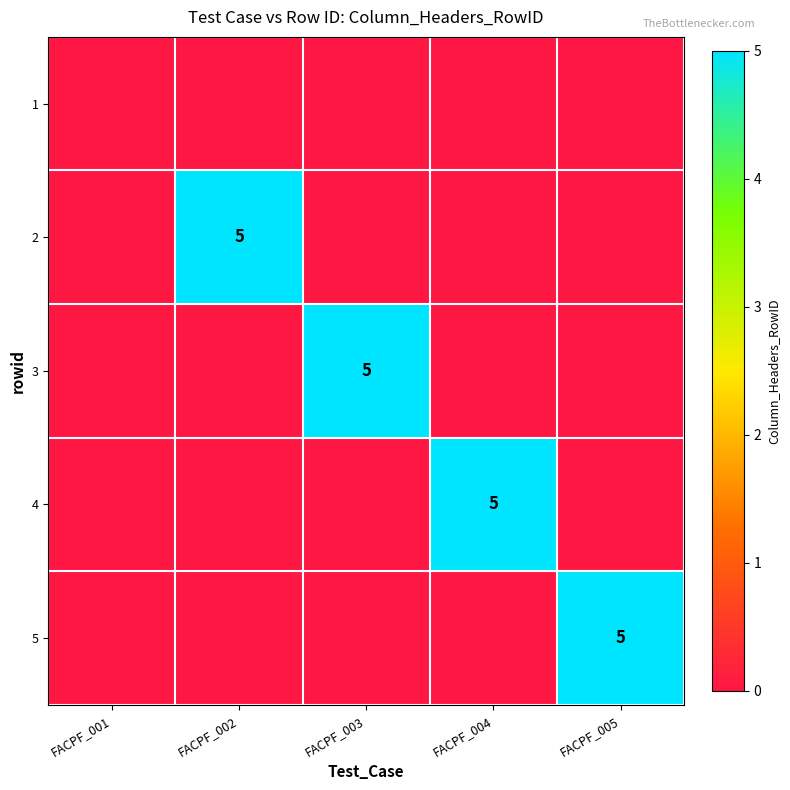

Which label corresponds to the largest value in the chart?

FACPF_002